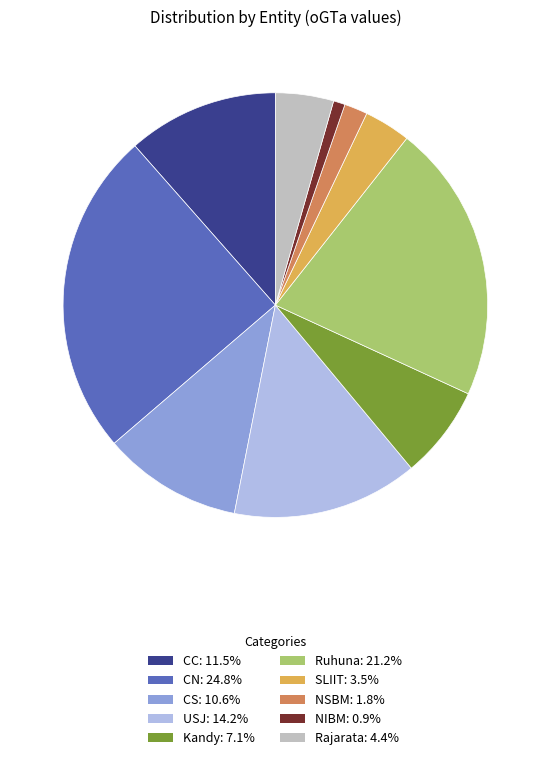

Which category has the smallest portion of the pie?

NIBM